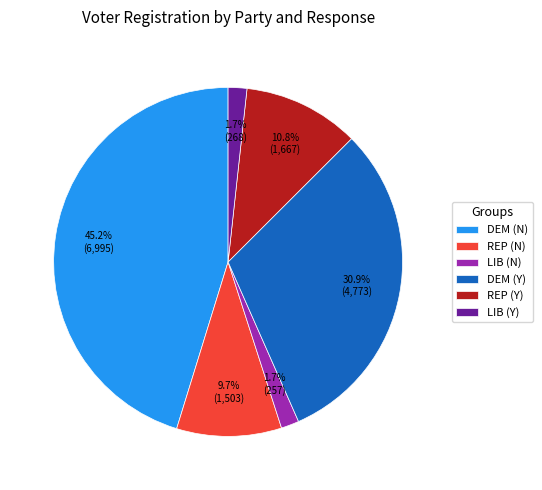

What is the largest slice in the pie chart?

DEM (N)